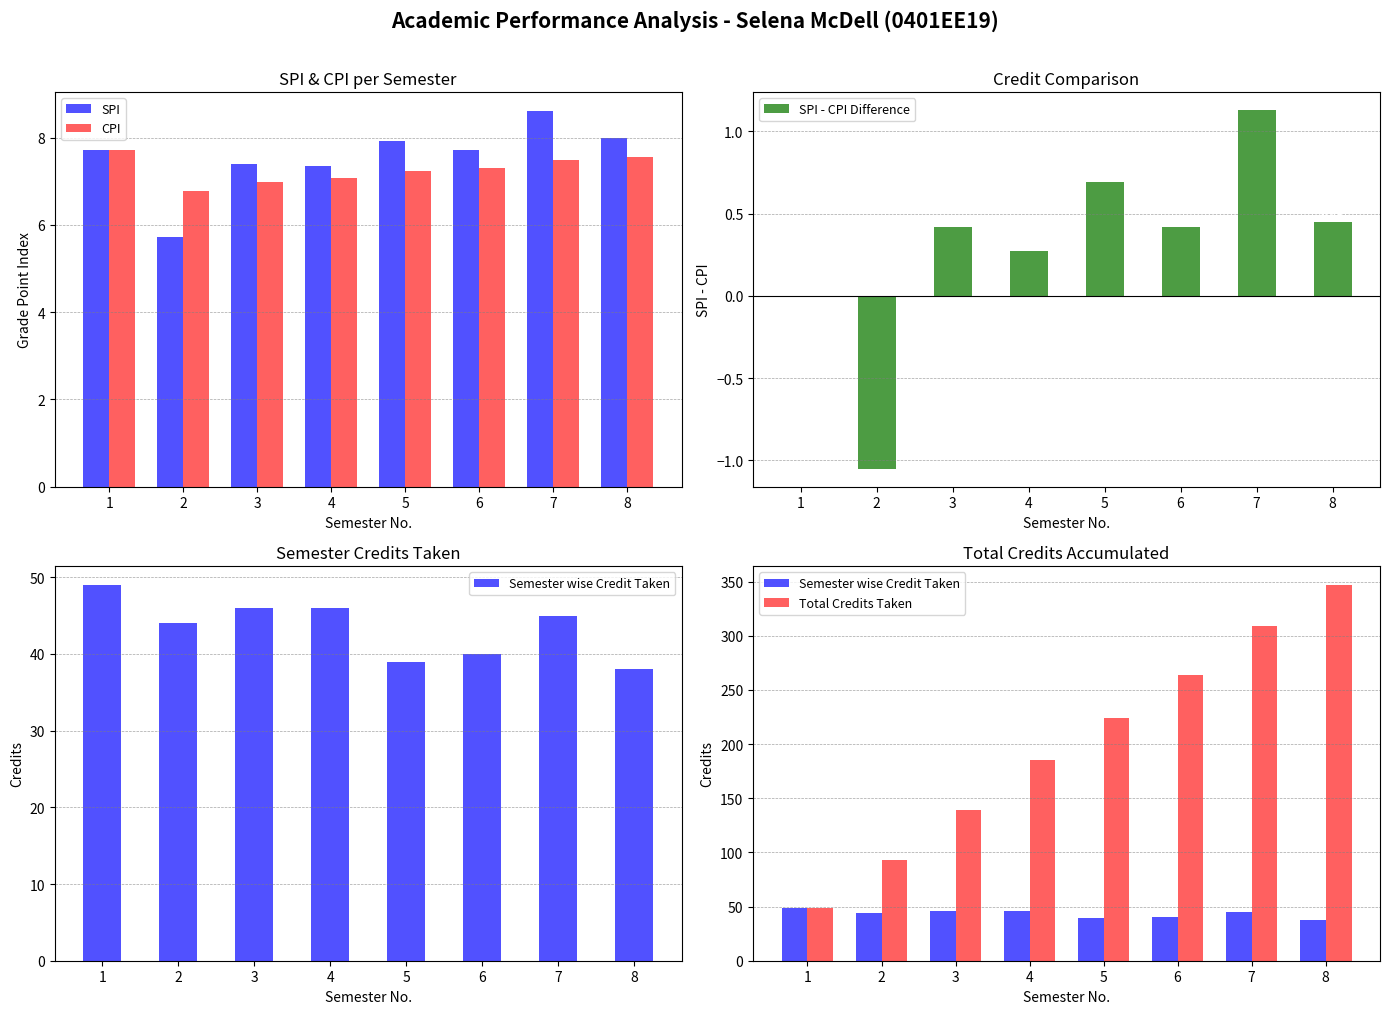

Rank the categories by Semester wise Credit Taken value from highest to lowest.

1, 3, 4, 7, 2, 6, 5, 8